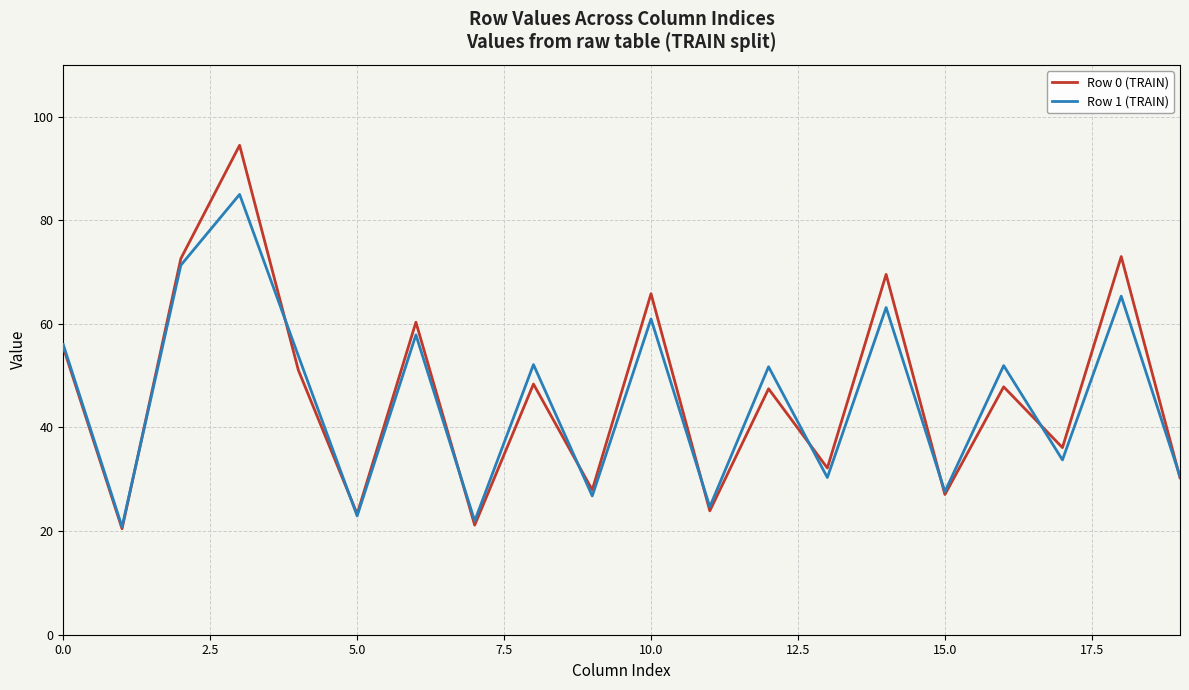

Rank the series by their maximum value, from lowest to highest.

Row 1 (TRAIN), Row 0 (TRAIN)